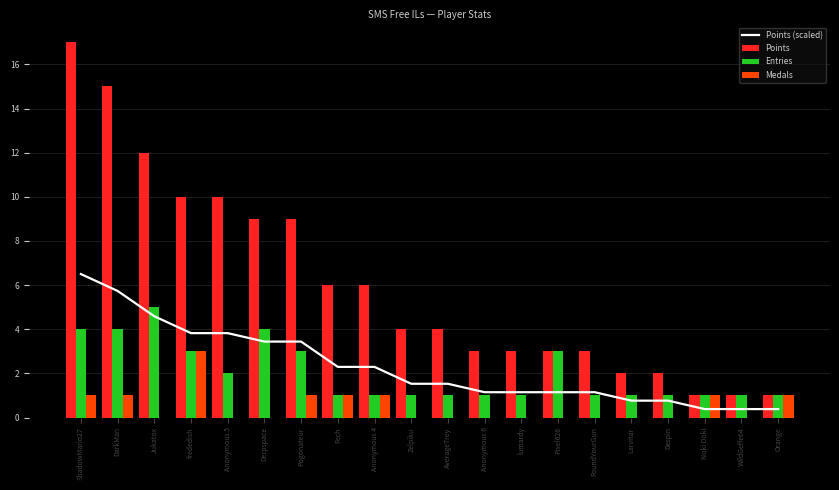

Which series has the largest range (max minus min)?

Points